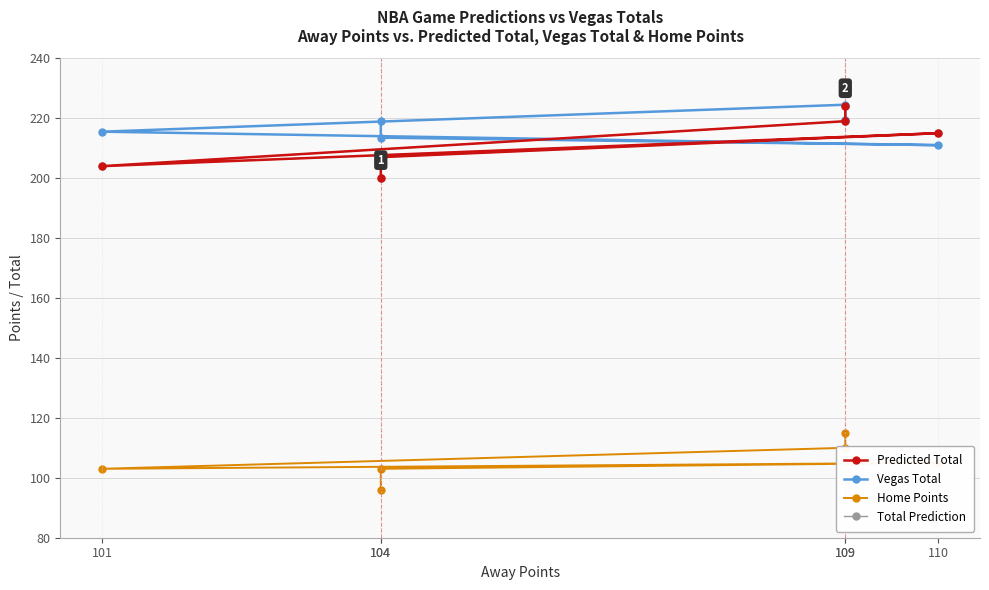

Reading left to right, extract all data points from this chart.

Predicted Total: 104=200.0	104=207.0	110=215.0	101=204.0	109=219.0	109=224.0
Vegas Total: 104=219.0	104=213.5	110=211.0	101=215.5	109=224.5	109=219.5
Home Points: 104=96.0	104=103.0	110=105.0	101=103.0	109=110.0	109=115.0
Total Prediction: 104=200.0	104=207.0	110=215.0	101=204.0	109=219.0	109=224.0